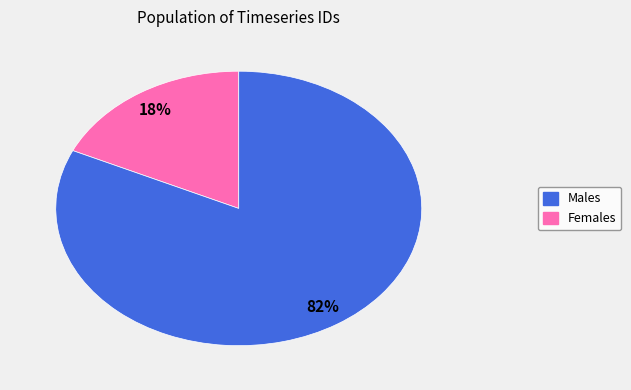

To the nearest percent, what is the average slice percentage?

50%